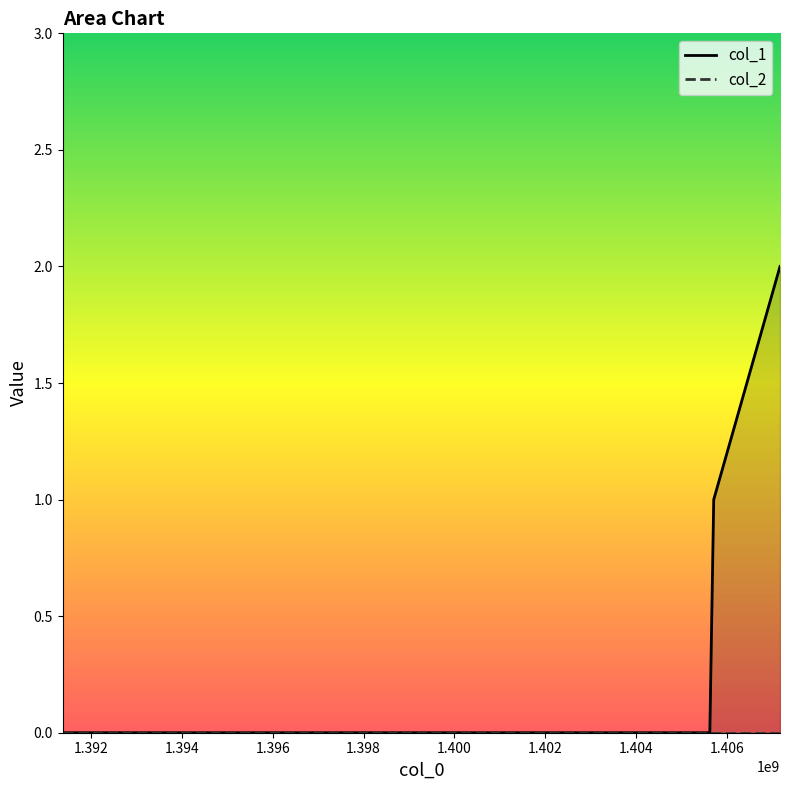

How many categories are shown in the chart?

4